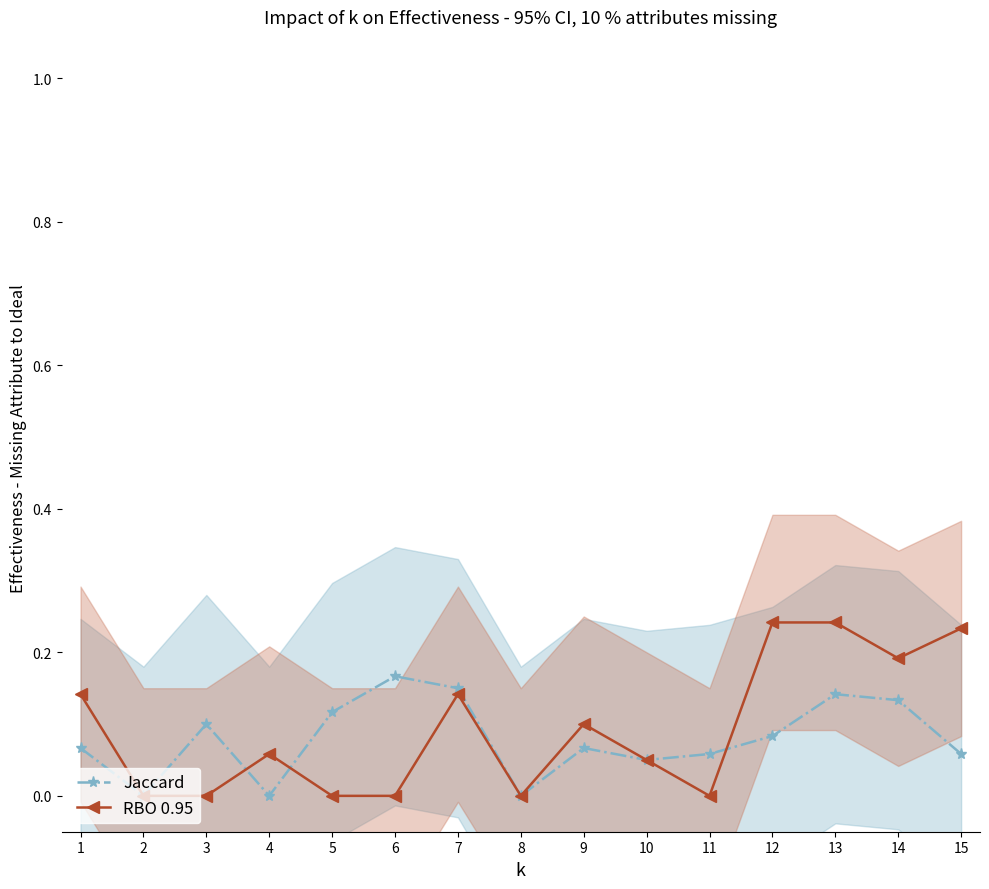

Count the number of data series in this chart.

2